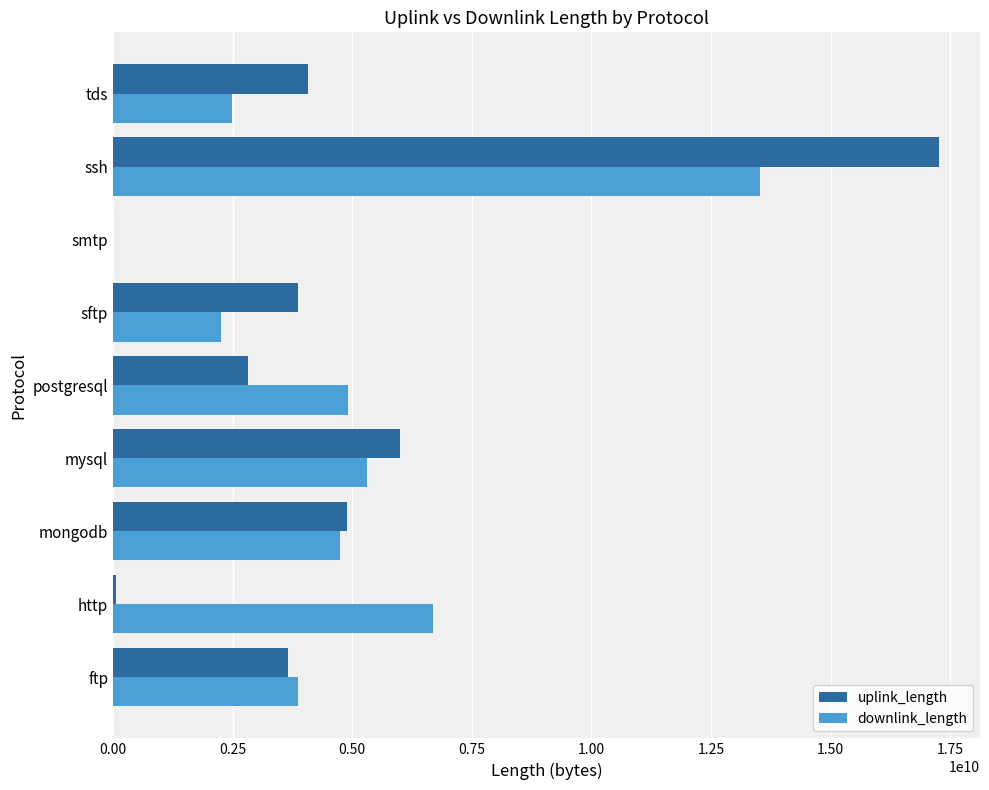

At which label does uplink_length reach its peak?

ssh